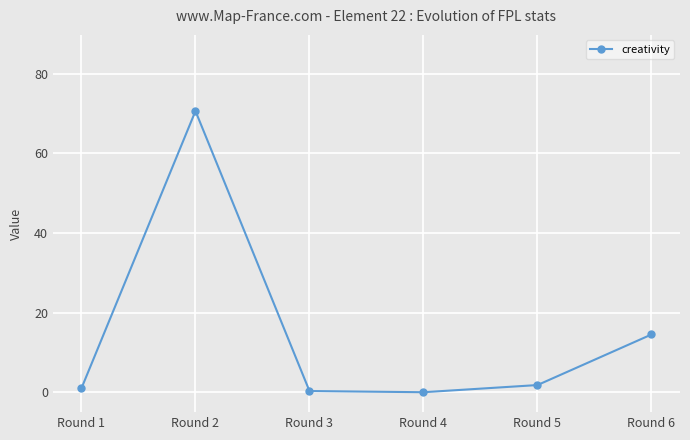

How many points are higher than both their immediate neighbors (excluding endpoints)?

1